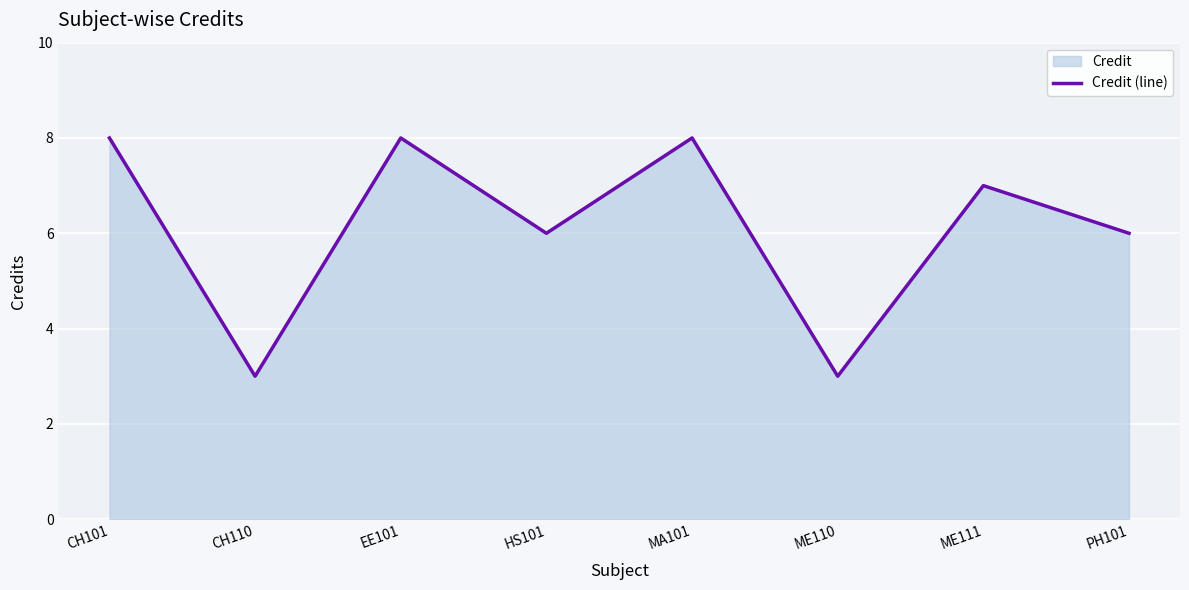

How many lines are shown in the chart?

1